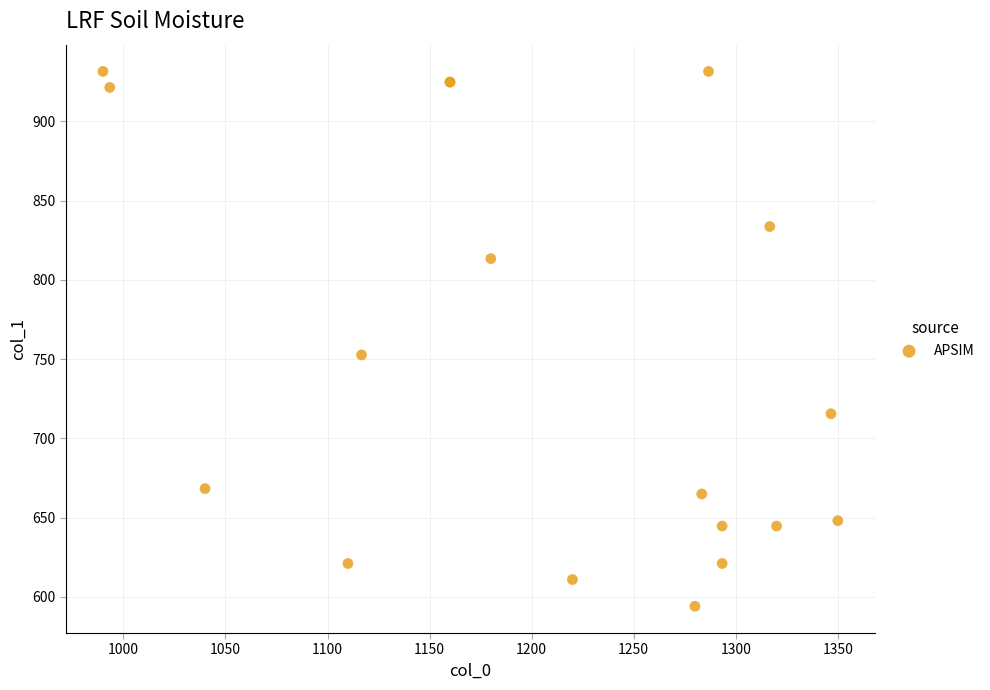

What Y value in the scatter plot is closest to 762?

752.6